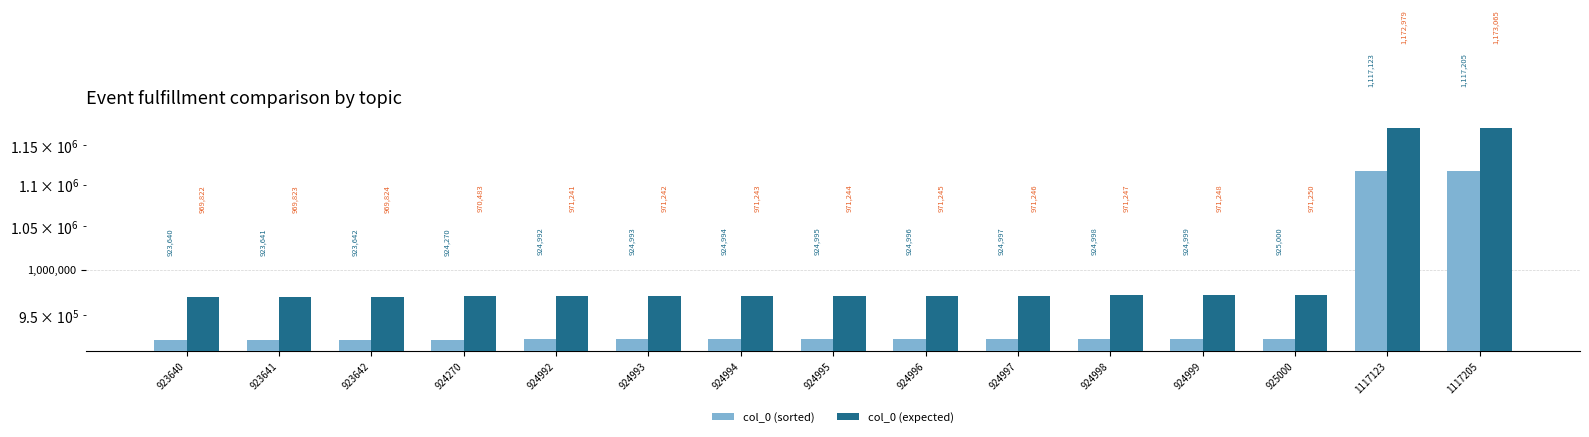

True or false: col_0 (expected) has a value of 588538 at 924997.

False